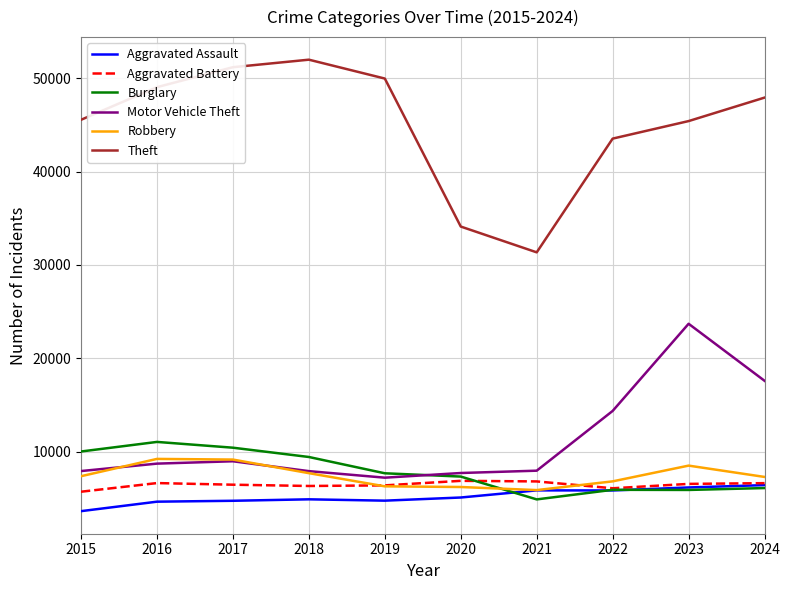

True or false: Burglary and Aggravated Assault cross at least once.

True